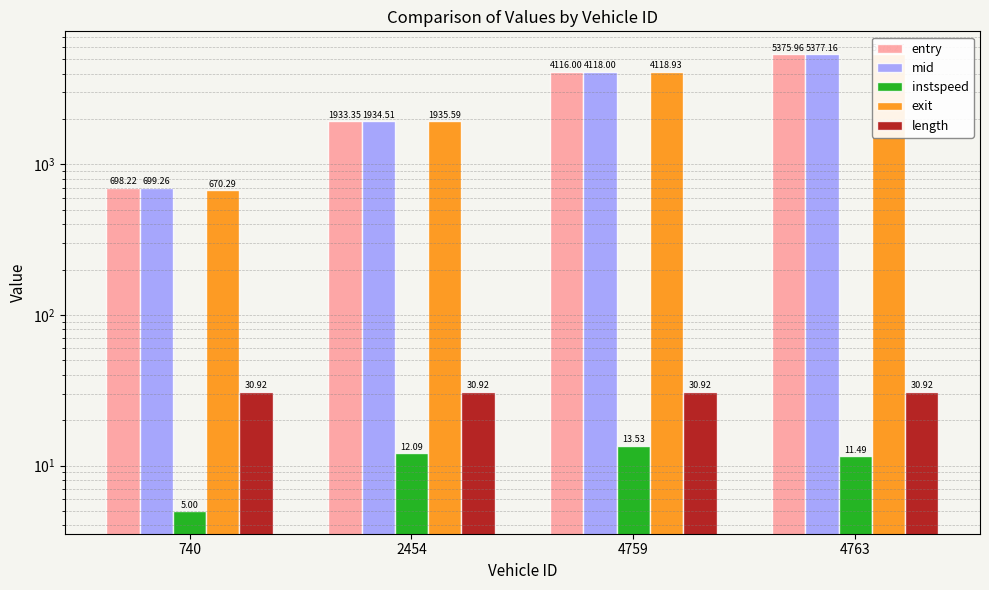

What is the value of the length bar at the 2nd from the left?

30.9